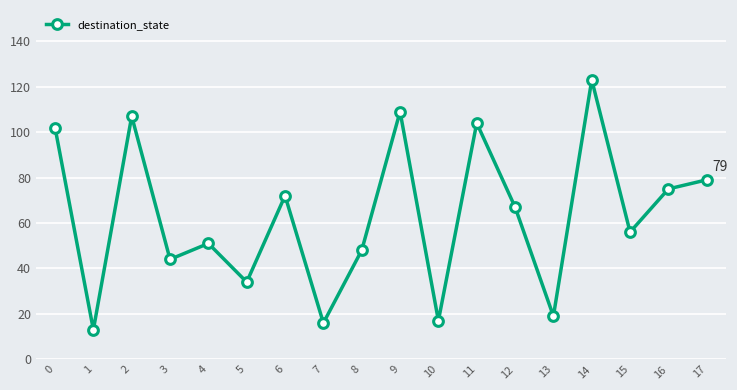

What is the difference between the maximum and minimum values?

110